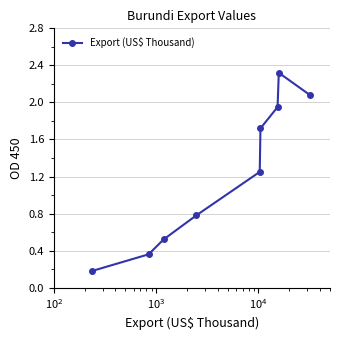

What is the sum of all values?

11.2